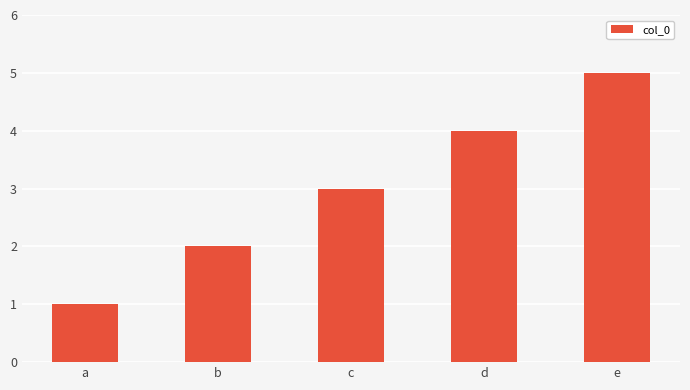

Reading left to right, what are all the values shown in this chart?

1	2	3	4	5